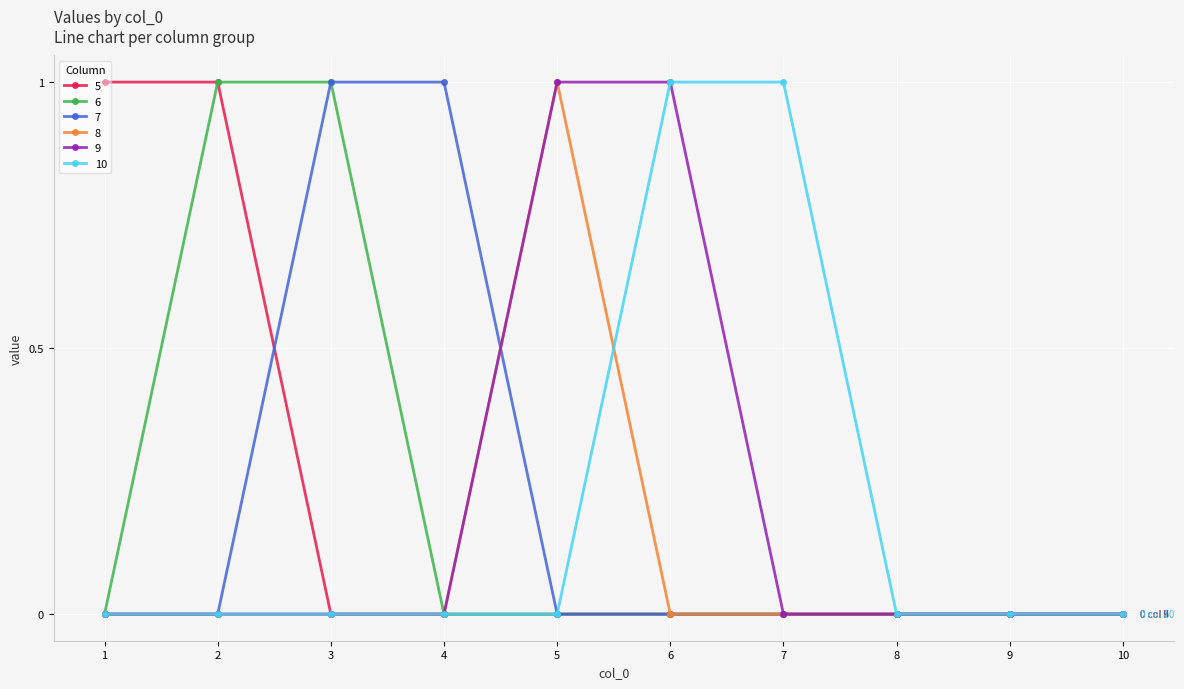

The value of 7 at 2 is 1. True or false?

False